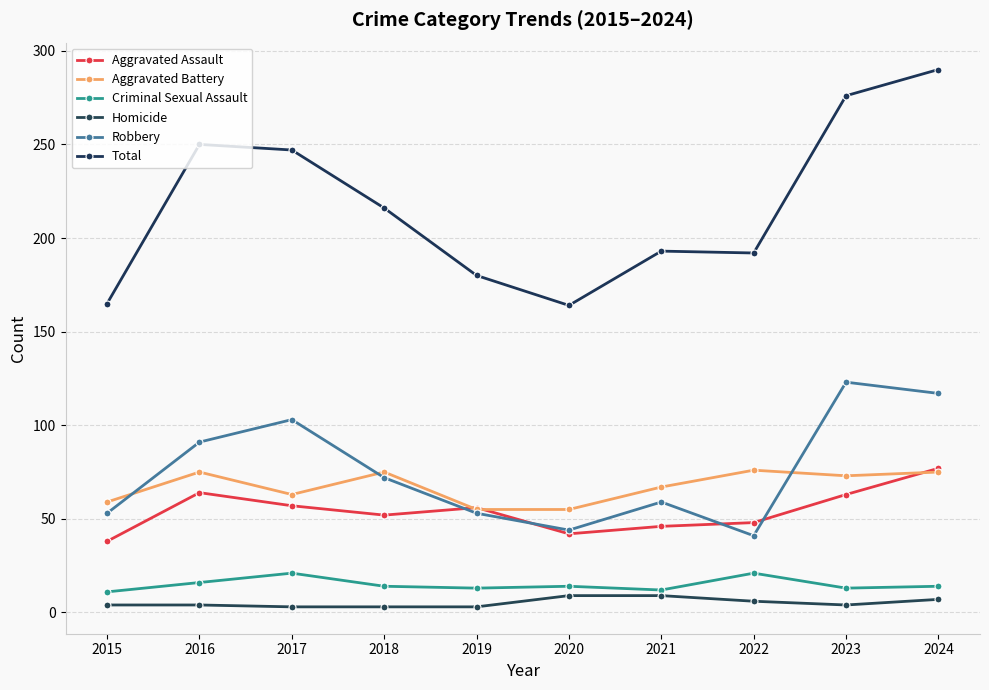

What is the difference between the highest and lowest values at 2018?

213